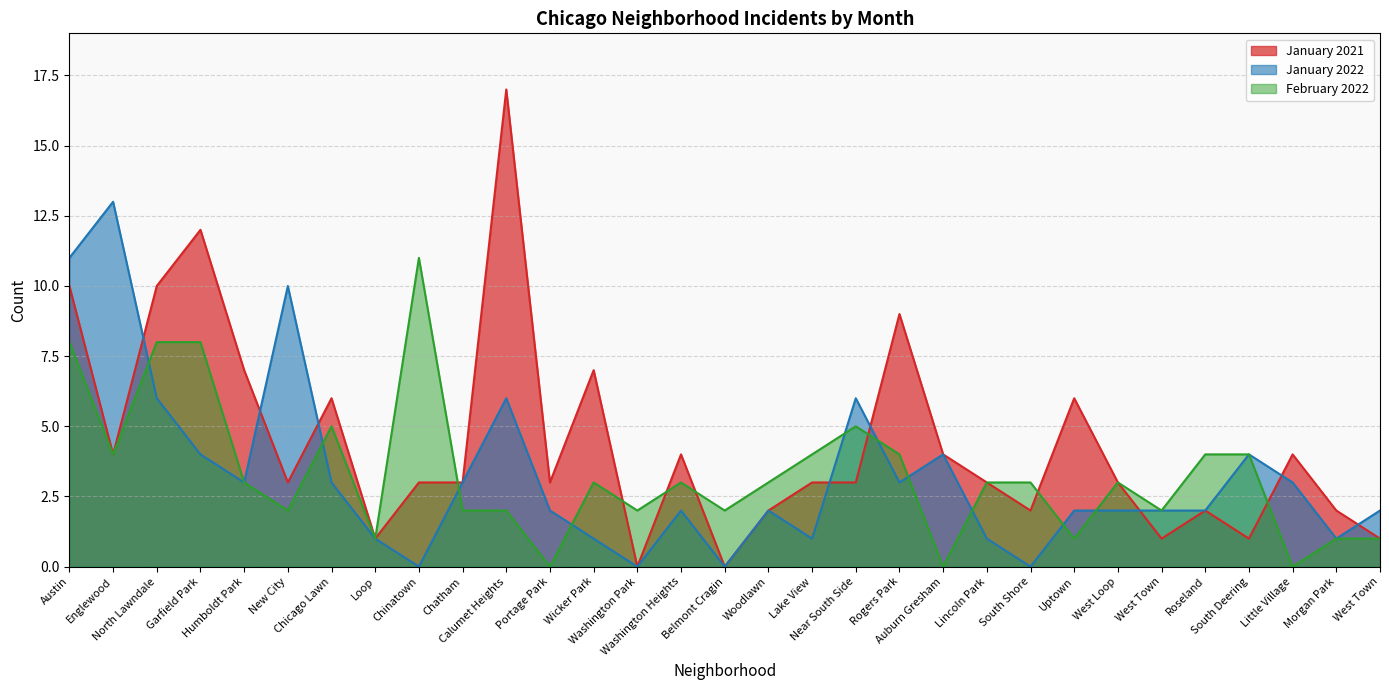

Reading right to left, list all the values displayed in this chart.

January 2021: West Town=1	Morgan Park=2	Little Village=4	South Deering=1	Roseland=2	West Town=1	West Loop=3	Uptown=6	South Shore=2	Lincoln Park=3	Auburn Gresham=4	Rogers Park=9	Near South Side=3	Lake View=3	Woodlawn=2	Belmont Cragin=0	Washington Heights=4	Washington Park=0	Wicker Park=7	Portage Park=3	Calumet Heights=17	Chatham=3	Chinatown=3	Loop=1	Chicago Lawn=6	New City=3	Humboldt Park=7	Garfield Park=12	North Lawndale=10	Englewood=4	Austin=10
January 2022: West Town=2	Morgan Park=1	Little Village=3	South Deering=4	Roseland=2	West Town=2	West Loop=2	Uptown=2	South Shore=0	Lincoln Park=1	Auburn Gresham=4	Rogers Park=3	Near South Side=6	Lake View=1	Woodlawn=2	Belmont Cragin=0	Washington Heights=2	Washington Park=0	Wicker Park=1	Portage Park=2	Calumet Heights=6	Chatham=3	Chinatown=0	Loop=1	Chicago Lawn=3	New City=10	Humboldt Park=3	Garfield Park=4	North Lawndale=6	Englewood=13	Austin=11
February 2022: West Town=1	Morgan Park=1	Little Village=0	South Deering=4	Roseland=4	West Town=2	West Loop=3	Uptown=1	South Shore=3	Lincoln Park=3	Auburn Gresham=0	Rogers Park=4	Near South Side=5	Lake View=4	Woodlawn=3	Belmont Cragin=2	Washington Heights=3	Washington Park=2	Wicker Park=3	Portage Park=0	Calumet Heights=2	Chatham=2	Chinatown=11	Loop=1	Chicago Lawn=5	New City=2	Humboldt Park=3	Garfield Park=8	North Lawndale=8	Englewood=4	Austin=8